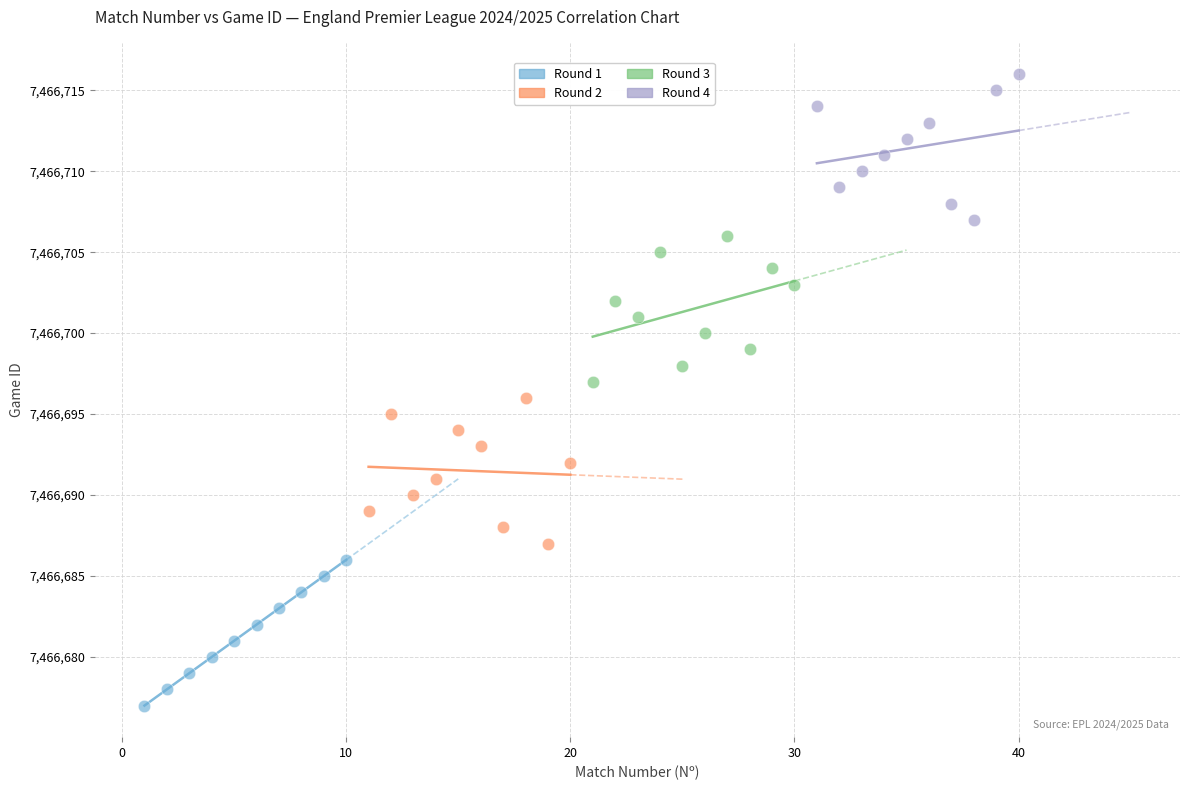

Which series reaches the maximum Y coordinate?

Round 4